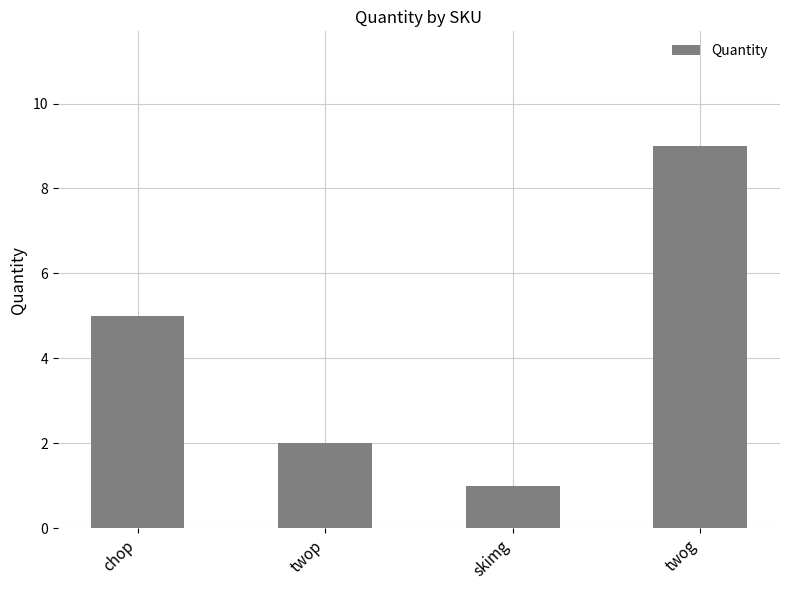

How many values are below 5?

2